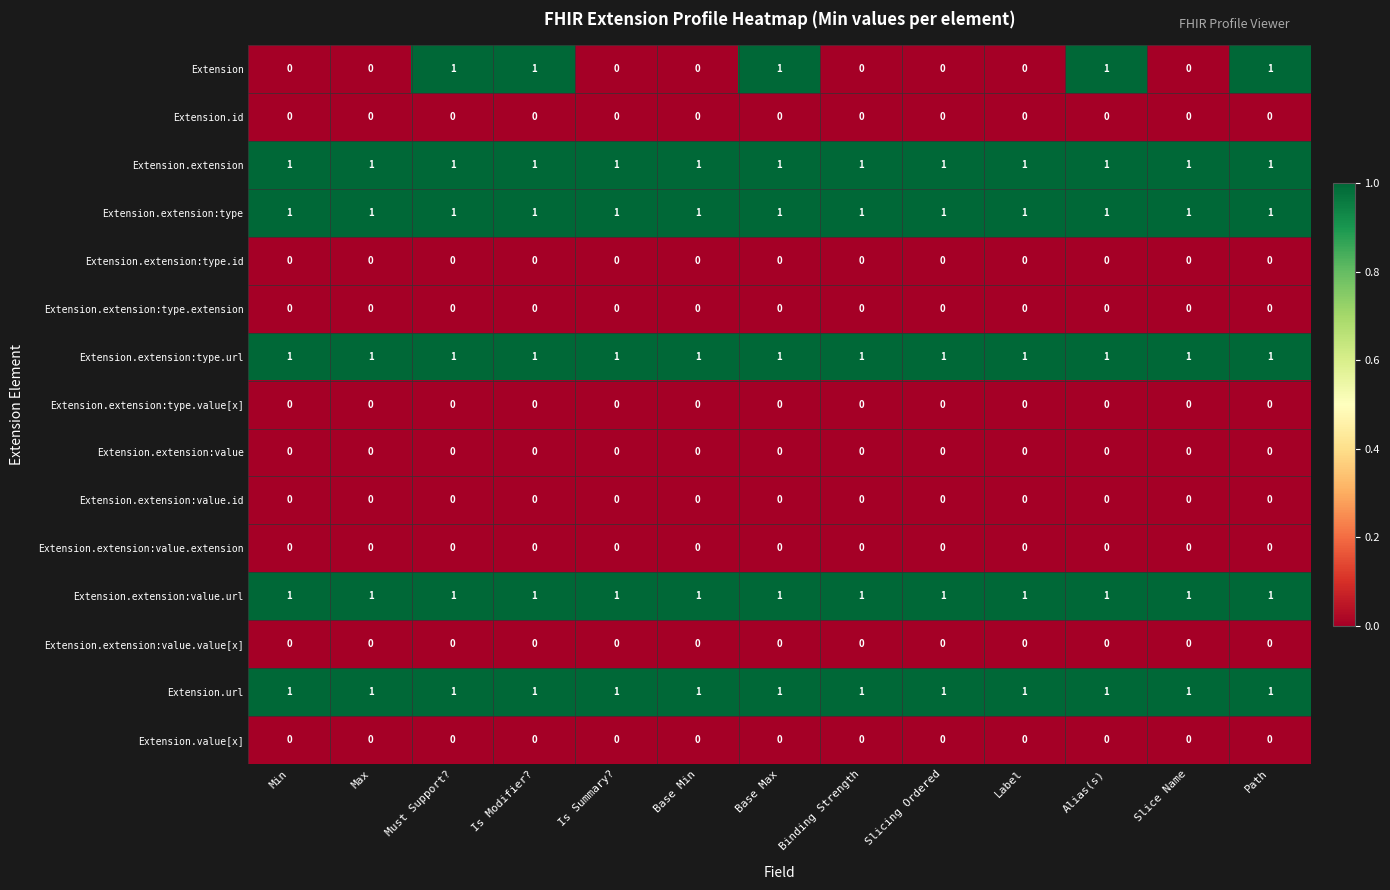

Which series changed the most between Min and Is Modifier??

Extension